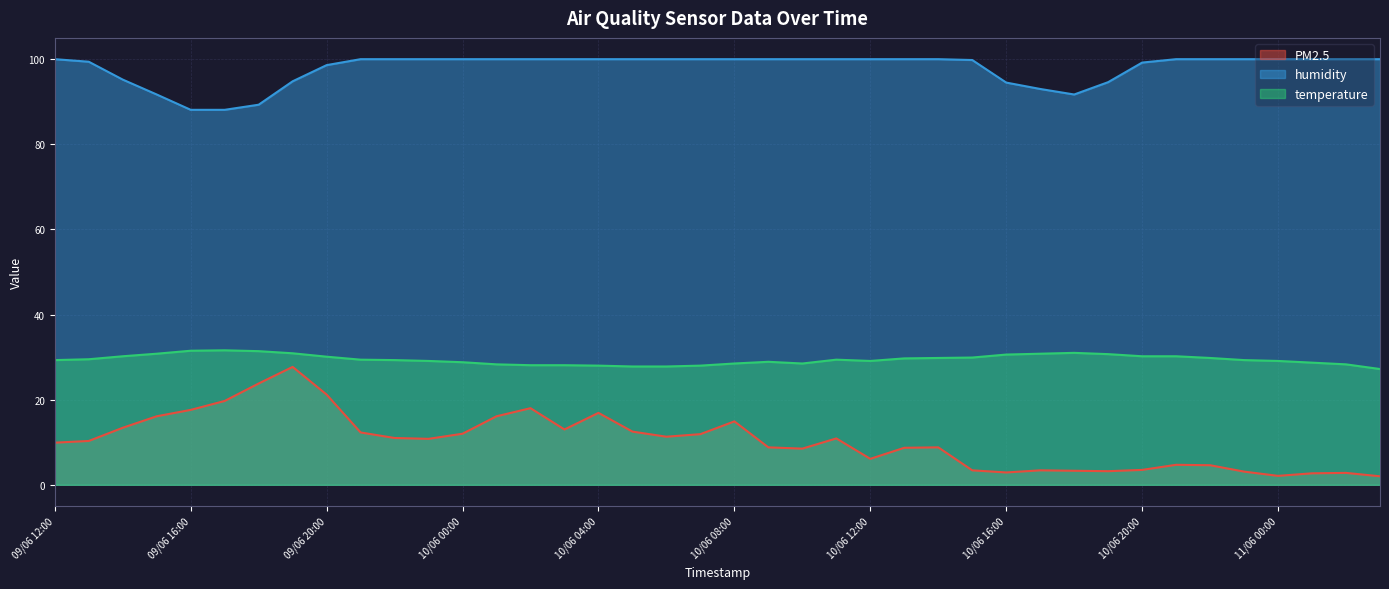

What is the value of the temperature point at the 7th from the left?

31.4